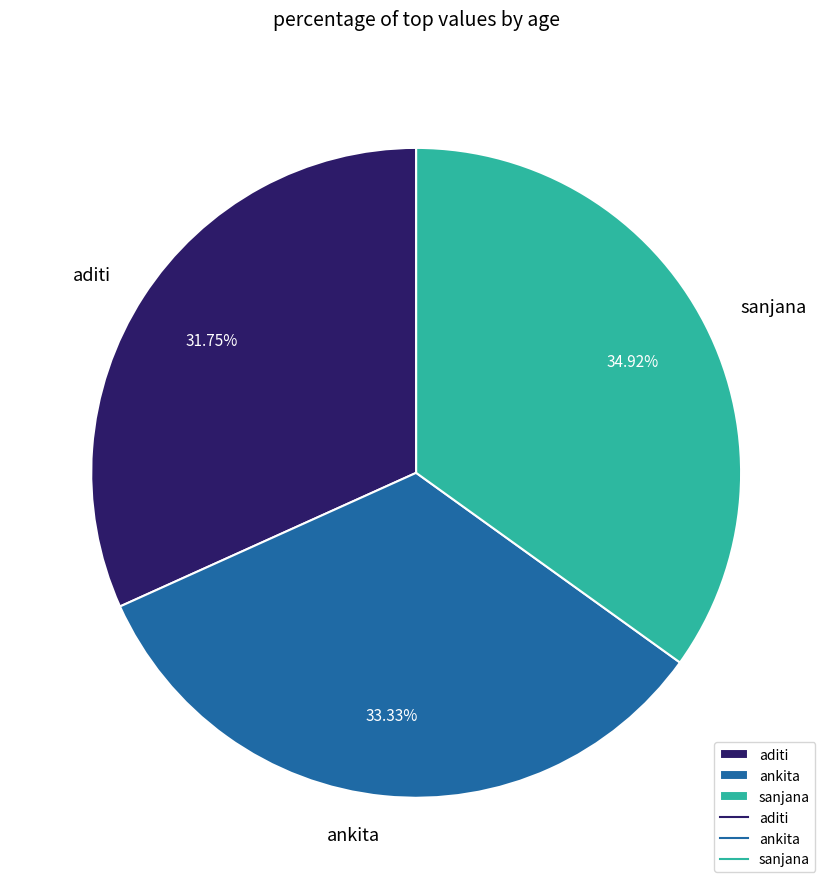

Is there a majority slice in this chart?

No